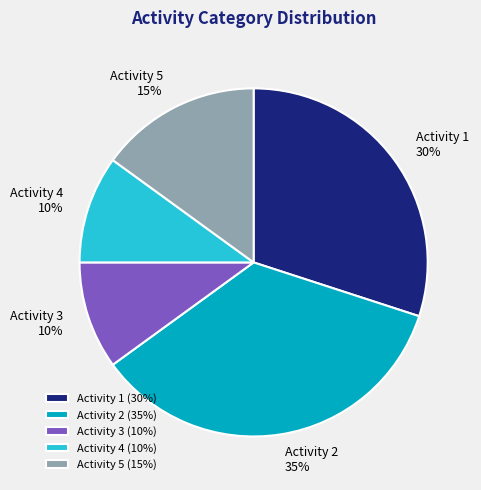

Is it true that Activity 5 is 4% of the pie?

False